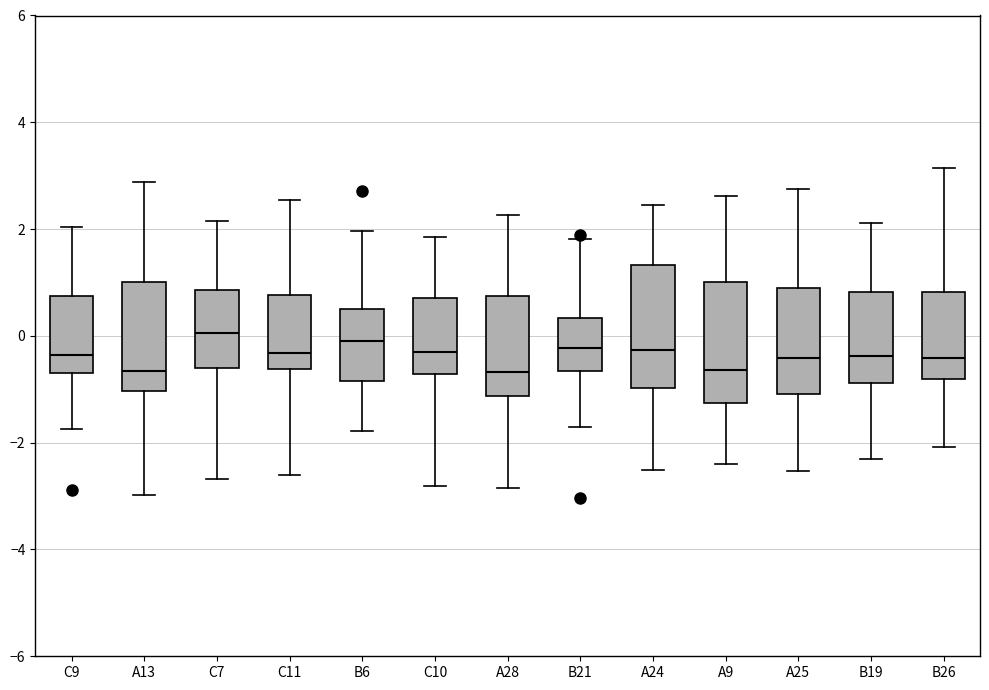

Reading left to right, read every box against the y-axis: the position of its median line, the range the box covers, and the ends of its whiskers. The values are not printed on the chart, so give them approximately, as read against the axis.

C9: median -0.4, box -0.6 to 0.8, whiskers -1.8 to 2.0
A13: median -0.6, box -1.0 to 1.0, whiskers -3.0 to 2.8
C7: median 0.0, box -0.6 to 0.8, whiskers -2.6 to 2.2
C11: median -0.4, box -0.6 to 0.8, whiskers -2.6 to 2.6
B6: median 0.0, box -0.8 to 0.6, whiskers -1.8 to 2.0
C10: median -0.4, box -0.8 to 0.8, whiskers -2.8 to 1.8
A28: median -0.6, box -1.2 to 0.8, whiskers -2.8 to 2.2
B21: median -0.2, box -0.6 to 0.4, whiskers -1.8 to 1.8
A24: median -0.2, box -1.0 to 1.4, whiskers -2.6 to 2.4
A9: median -0.6, box -1.2 to 1.0, whiskers -2.4 to 2.6
A25: median -0.4, box -1.0 to 0.8, whiskers -2.6 to 2.8
B19: median -0.4, box -0.8 to 0.8, whiskers -2.4 to 2.2
B26: median -0.4, box -0.8 to 0.8, whiskers -2.0 to 3.2